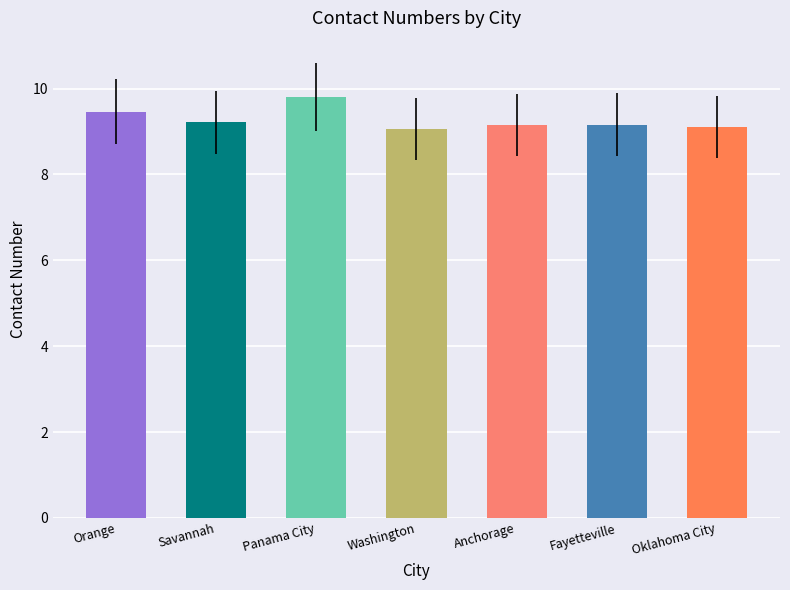

What is the change in value from Panama City to Oklahoma City?

-0.7